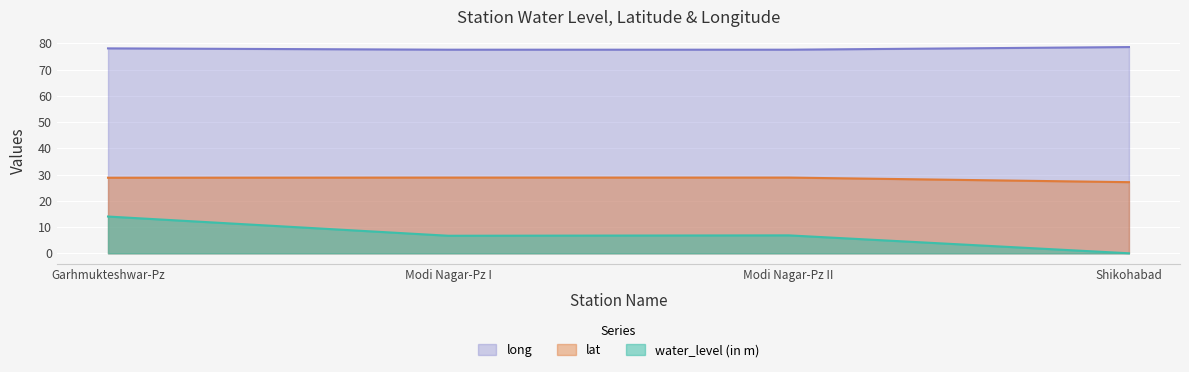

Reading left to right, extract all data points from this chart.

water_level (in m): 14.0	6.7	6.8	0.0
lat: 28.8	28.8	28.8	27.1
long: 78.1	77.6	77.6	78.6